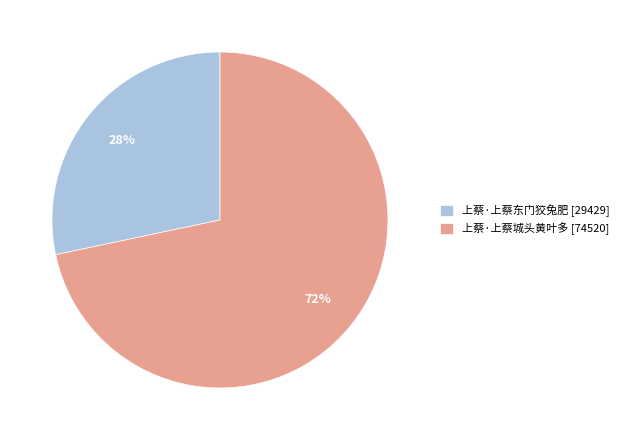

Which slice represents more than half of the pie?

上蔡·上蔡城头黄叶多